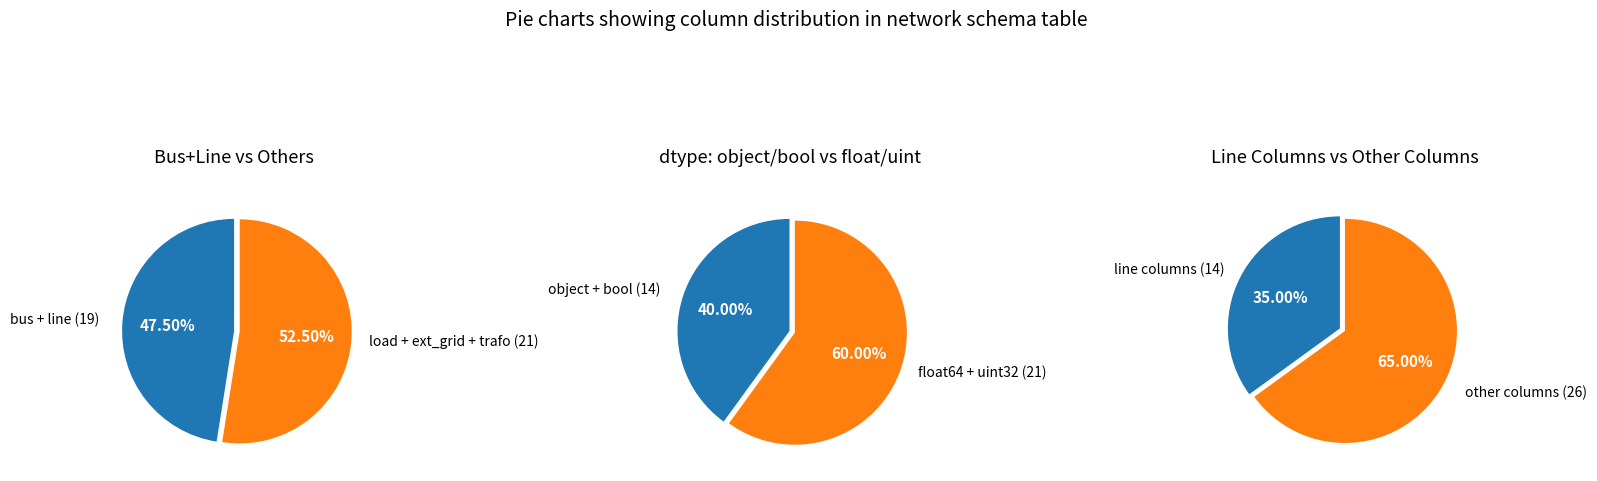

Rank the categories by value from highest to lowest.

line, load, ext_grid, bus, trafo